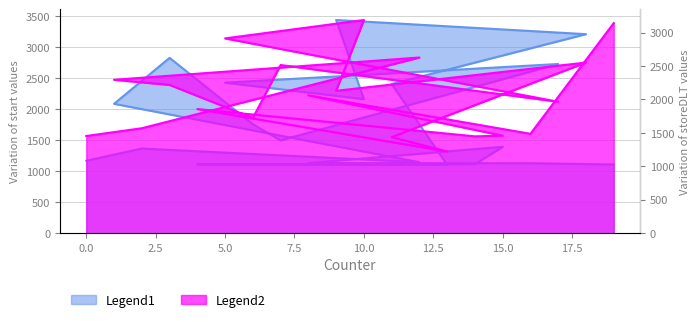

How many interior local valleys does the start series have?

4